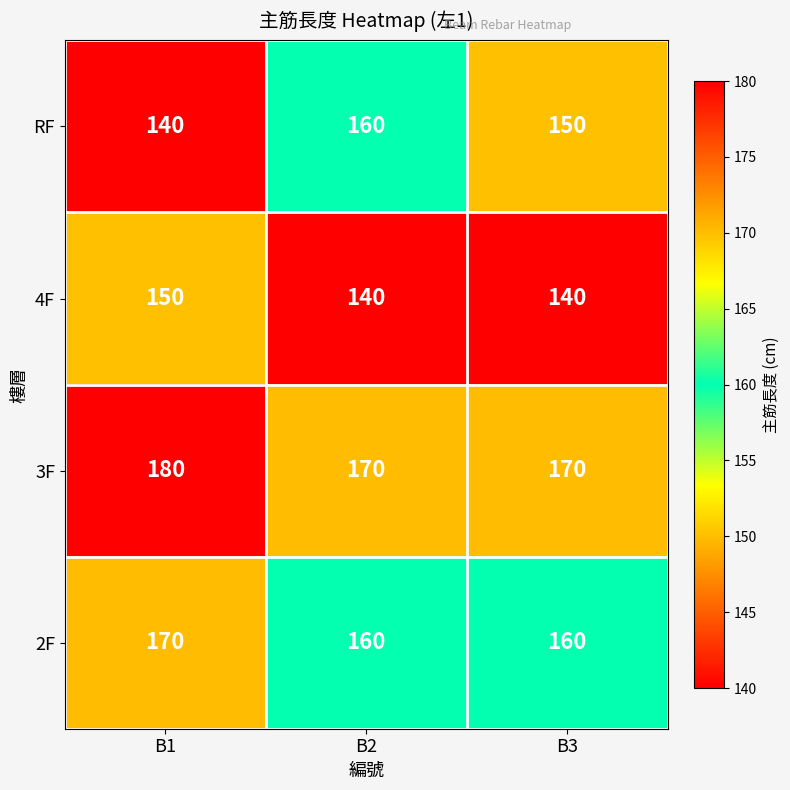

What is the minimum value shown in the chart?

140